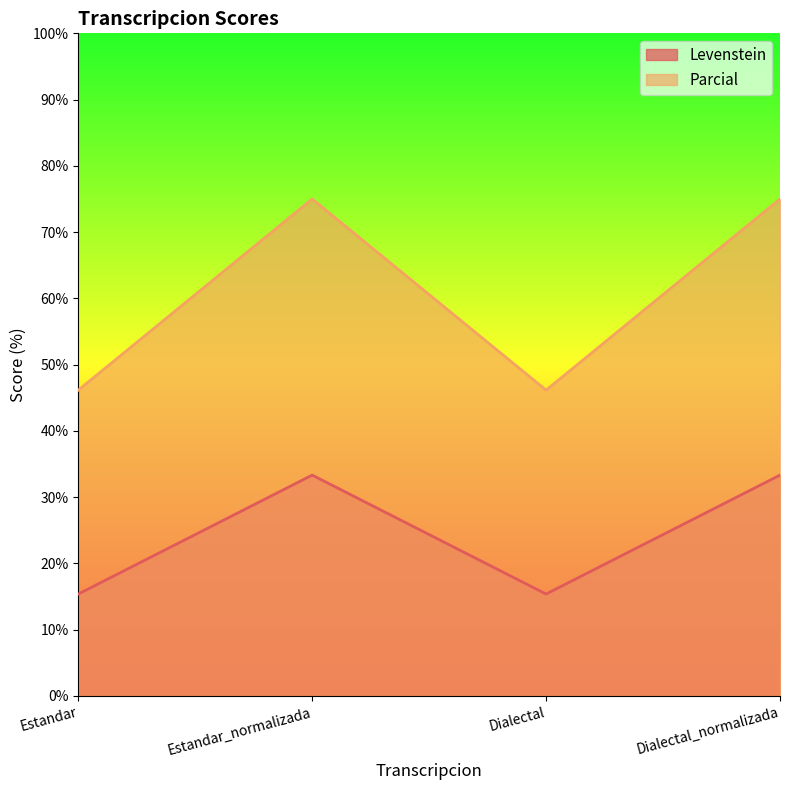

What is the average value of the Levenstein series?

24.4